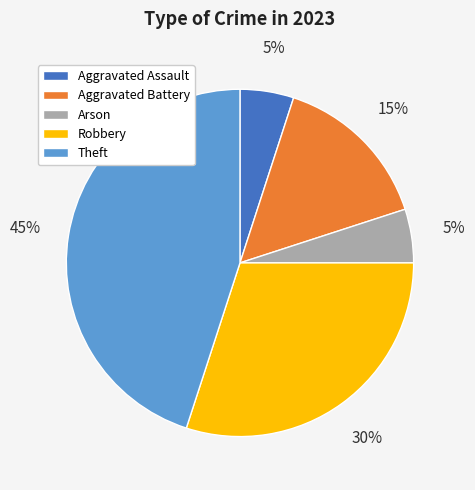

What is the largest slice in the pie chart?

Theft